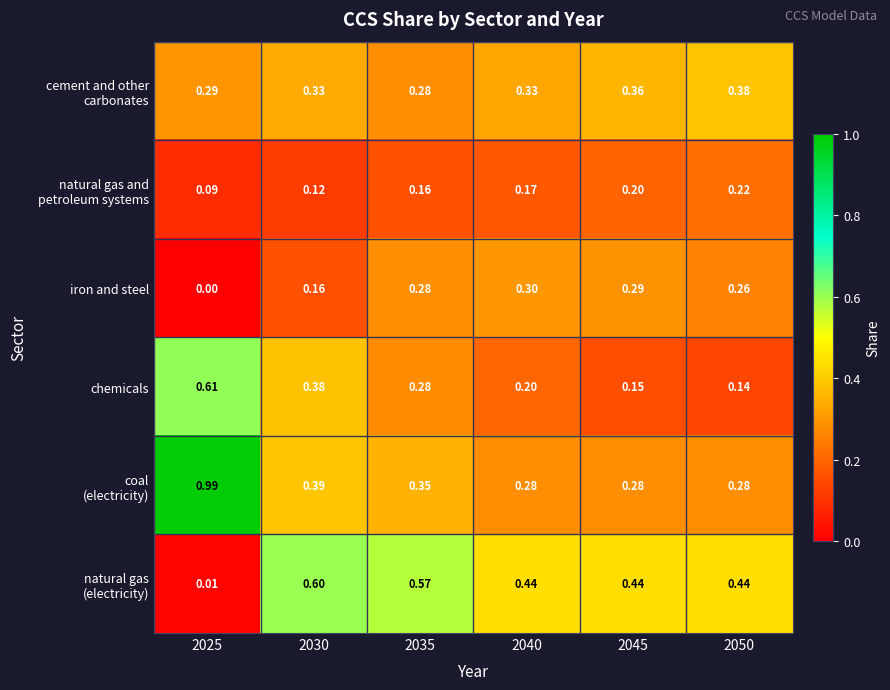

At how many categories does at least one series exceed 0?

6